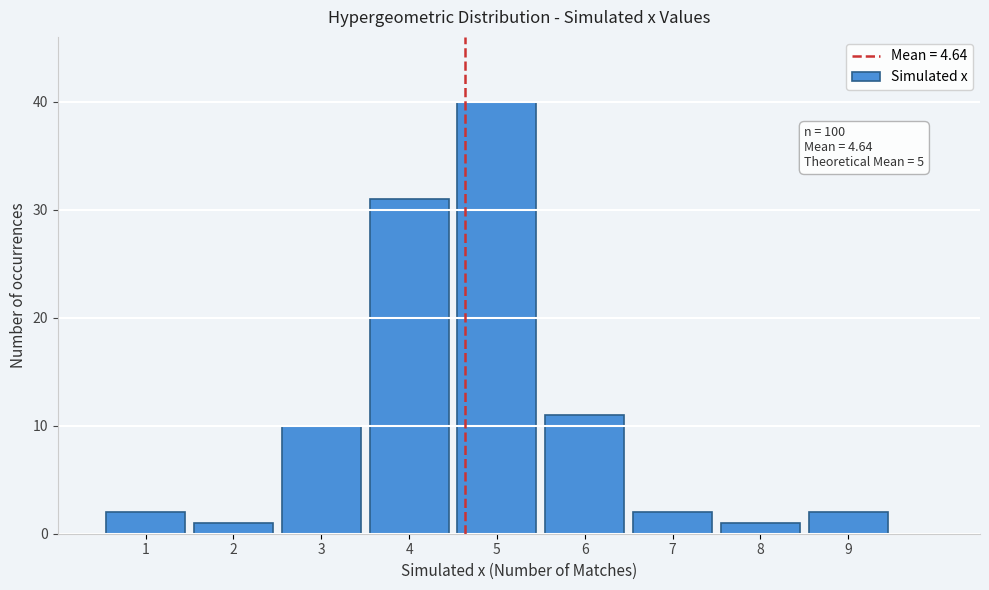

Which range on the x-axis has the tallest bar?

4.5 to 5.5